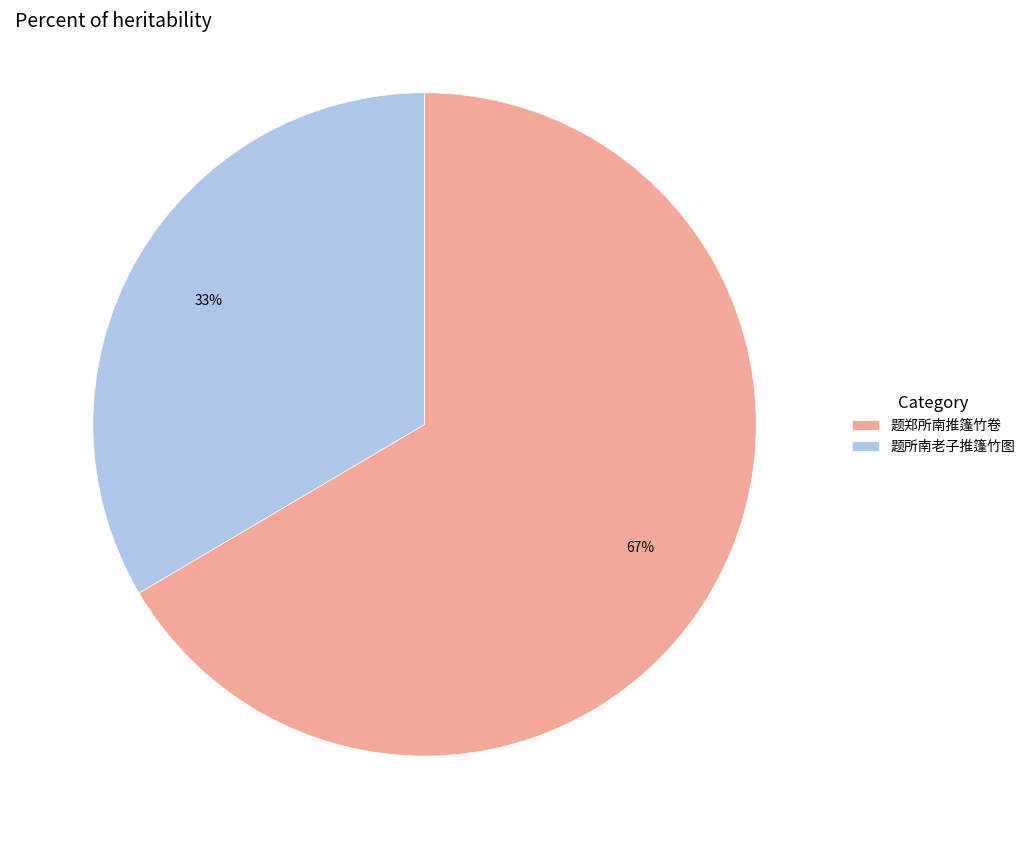

Between 题郑所南推篷竹卷 and 题所南老子推篷竹图, which is larger?

题郑所南推篷竹卷